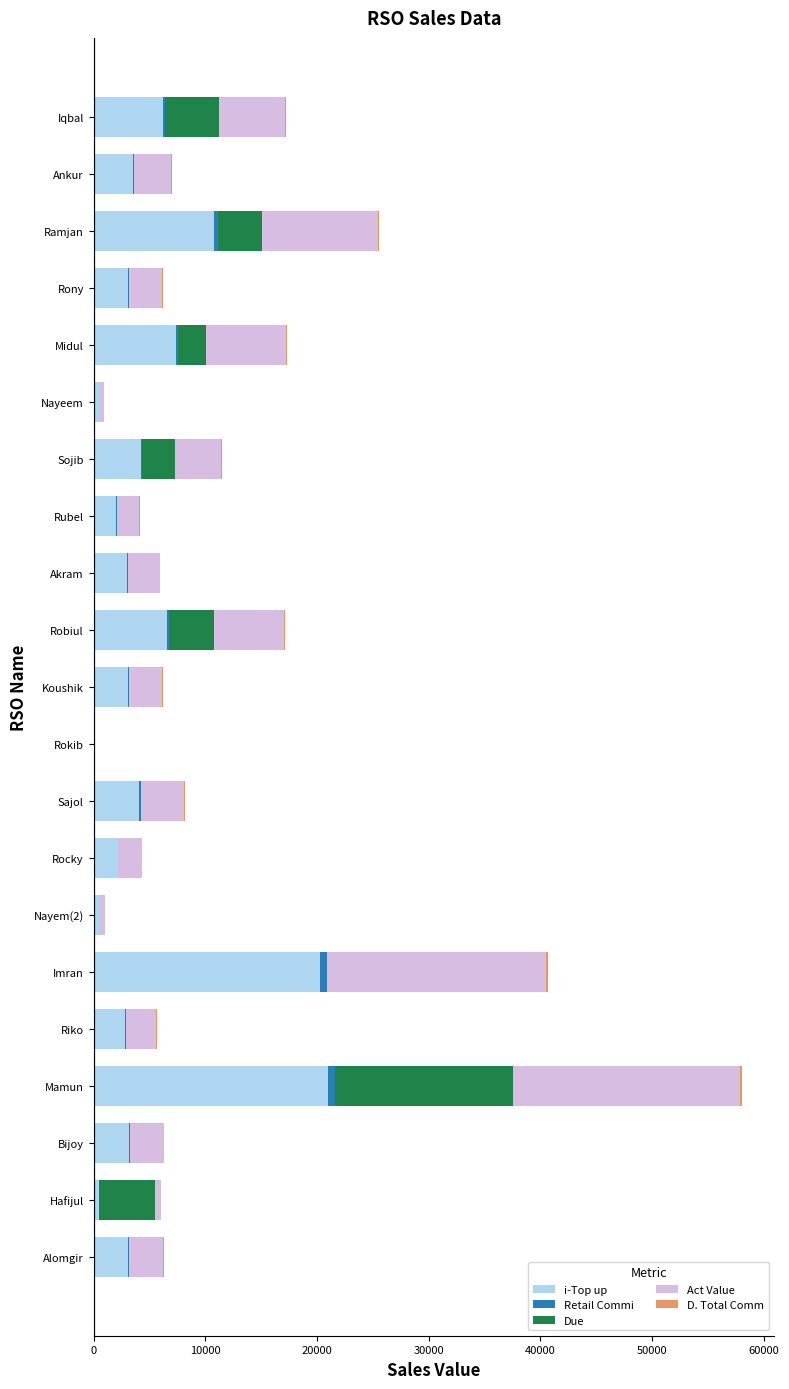

At which category is the sum across all series the highest?

Mamun